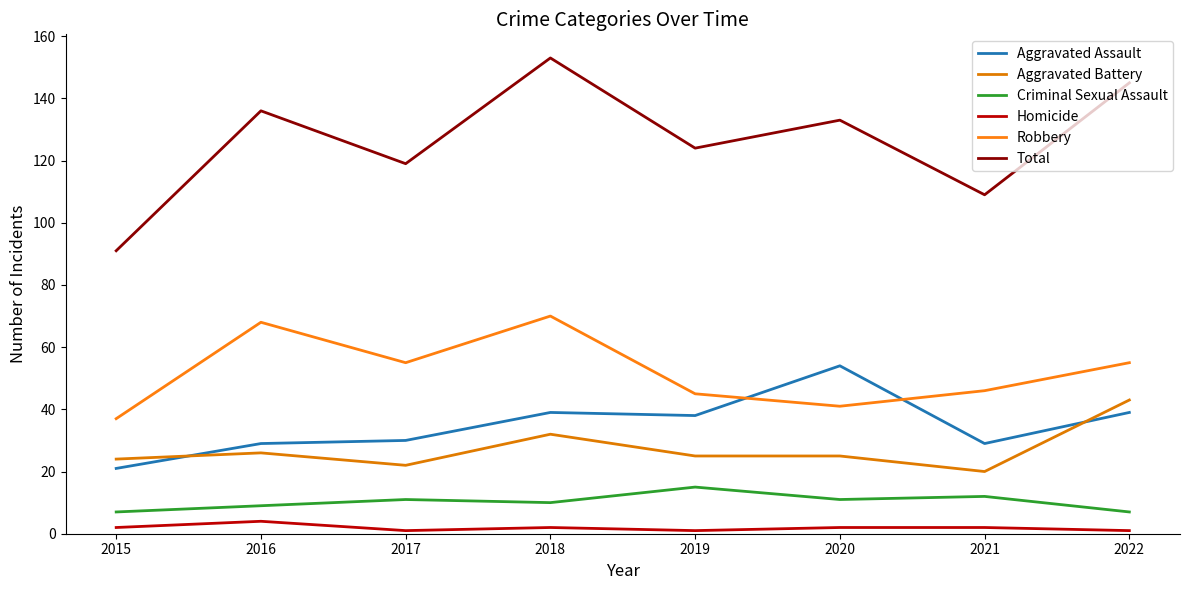

In Homicide, how many points are lower than both neighbors (excluding endpoints)?

2